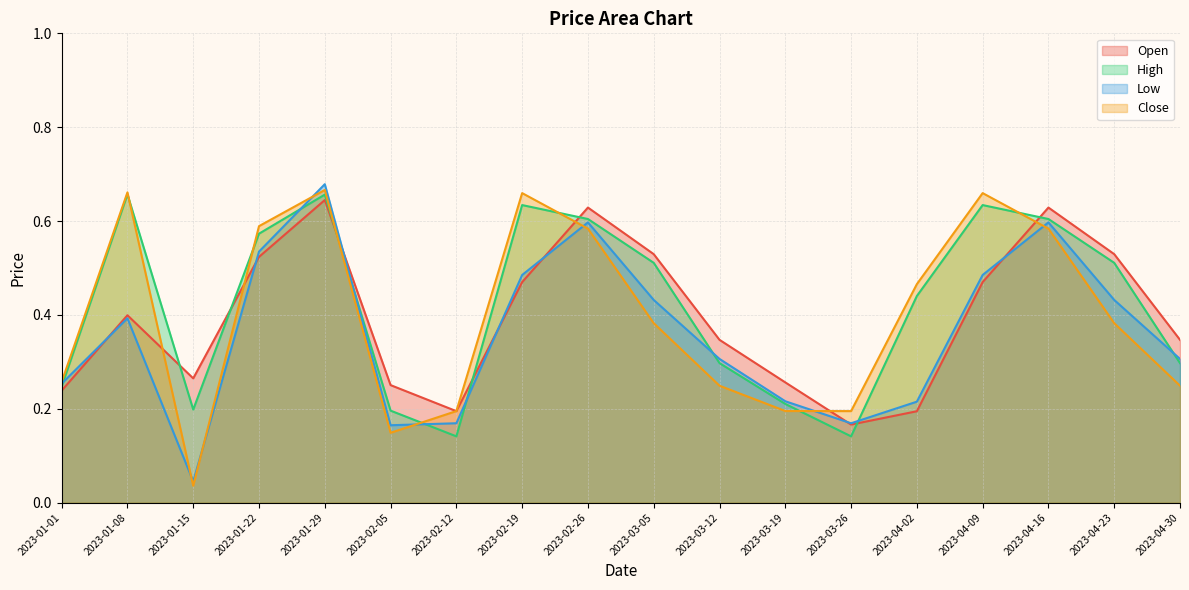

What are all the series names shown in the legend?

Open, High, Low, Close